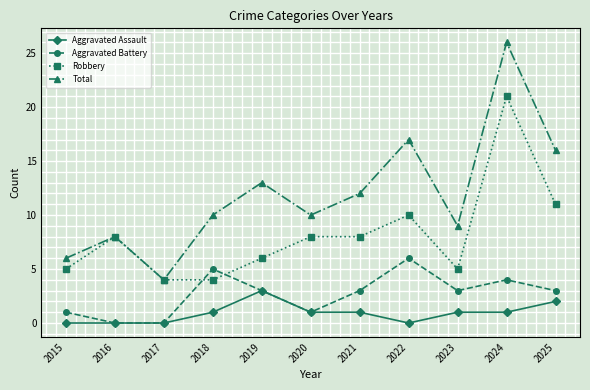

True or false: Total has a value of 8 at 2016.

True